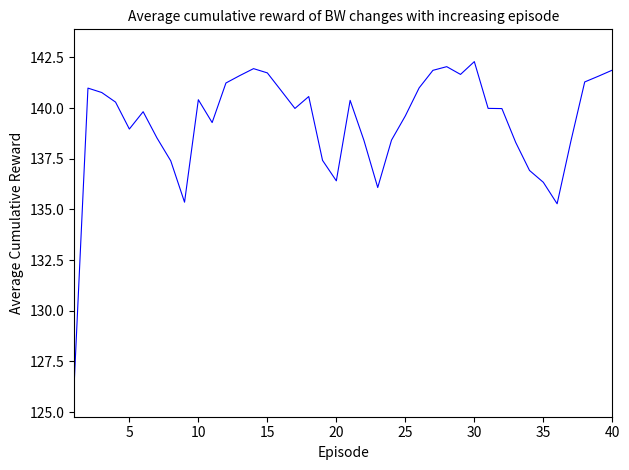

What is the smallest value displayed?

126.4